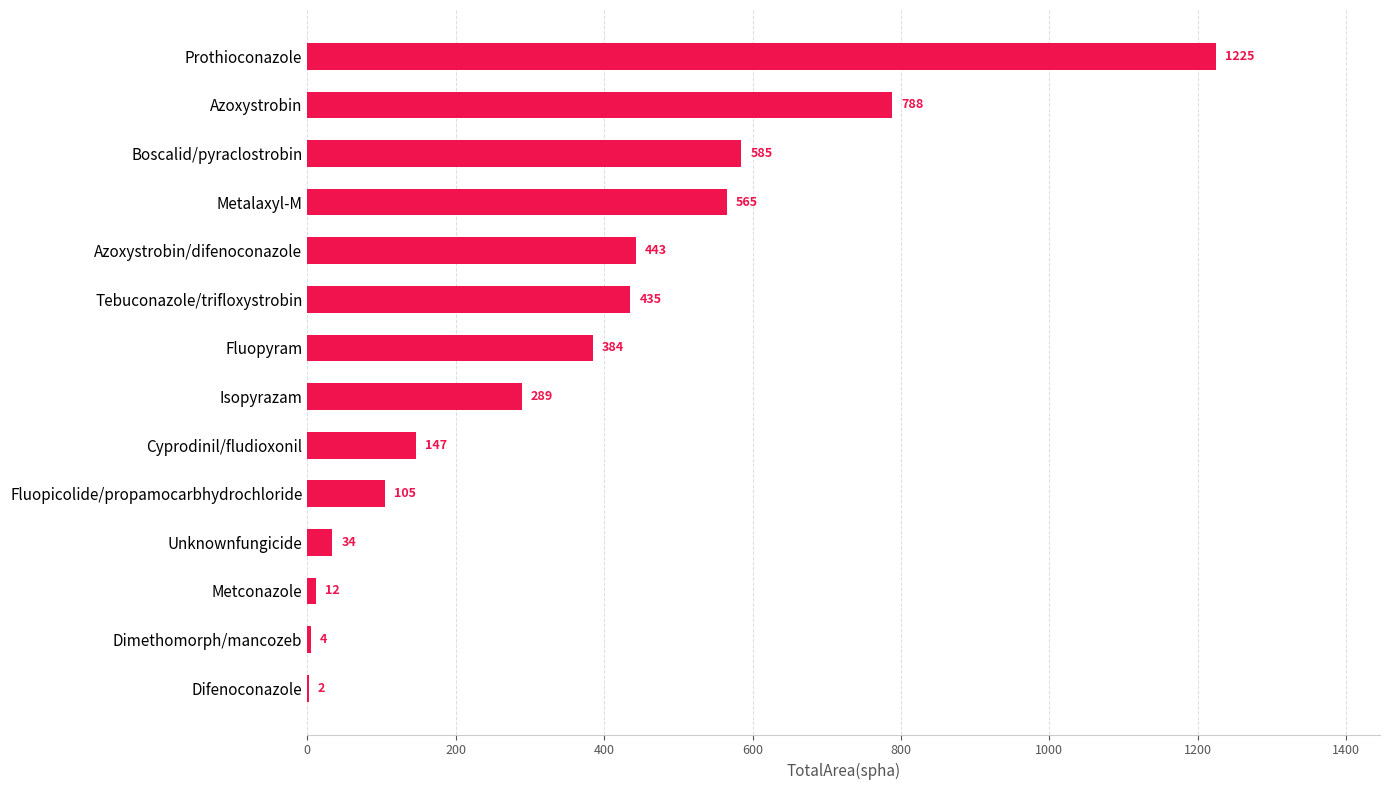

Between Azoxystrobin/difenoconazole and Metconazole, which is larger?

Azoxystrobin/difenoconazole